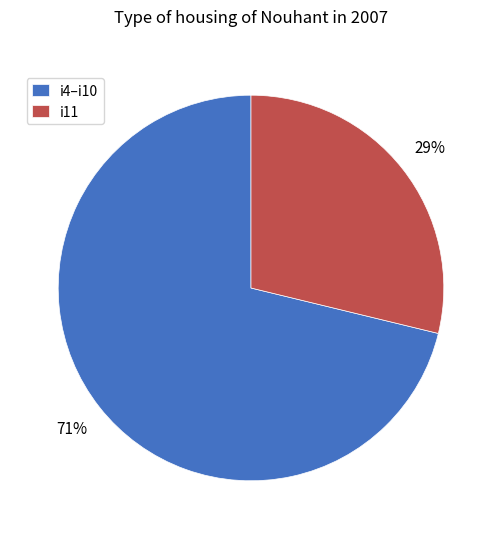

Is the sum of i4–i10 and i11 greater than half?

Yes